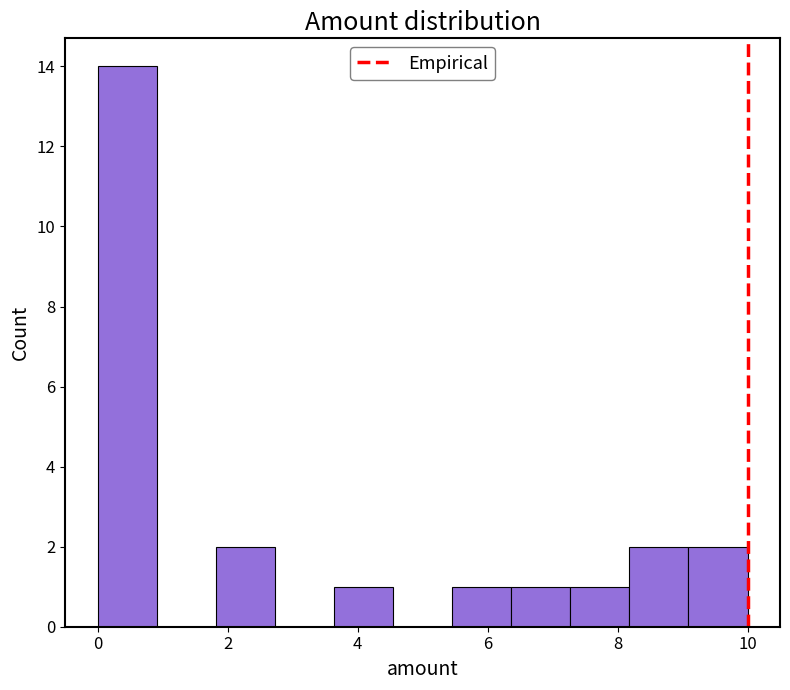

How tall is the bar that spans 1.8 to 2.8 on the x-axis? Neither the bar edges nor the heights are printed on the chart, so give them approximately, as read against the axes.

2